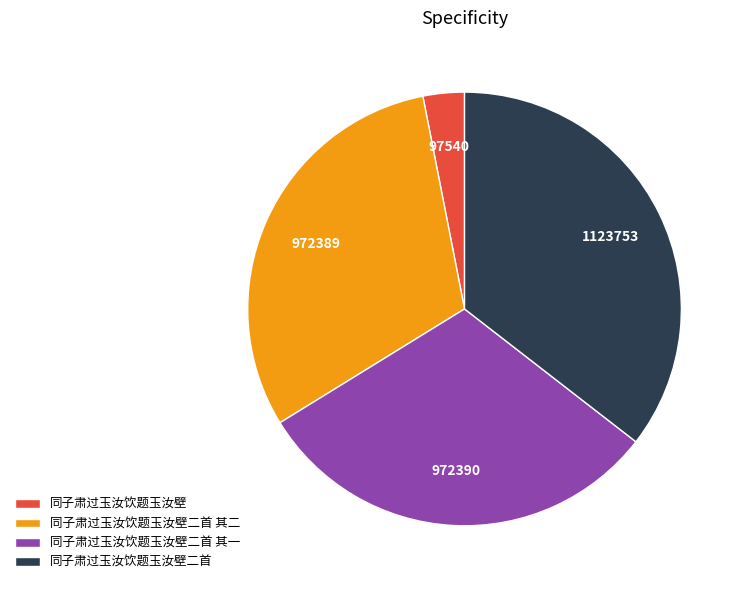

Does 同子肃过玉汝饮题玉汝壁二首 account for over 50% of the chart?

No